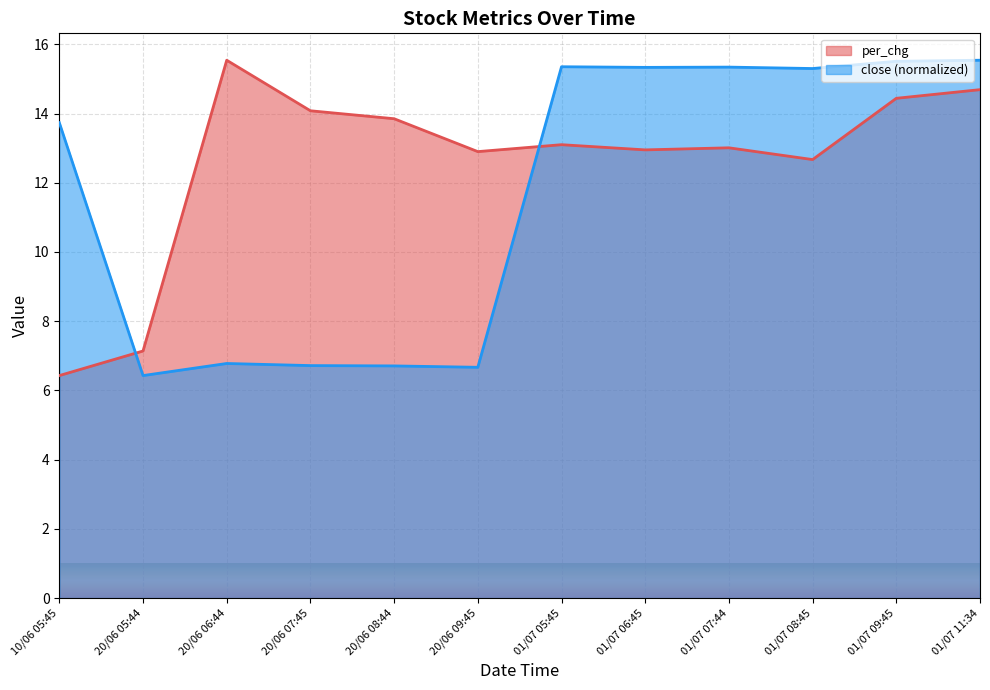

True or false: close and per_chg cross at least once.

True